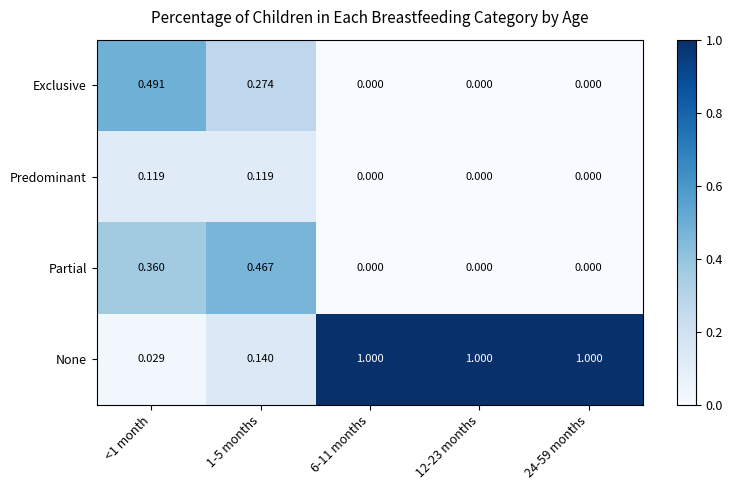

List the series in order of their peak value, highest first.

None, Exclusive, Partial, Predominant